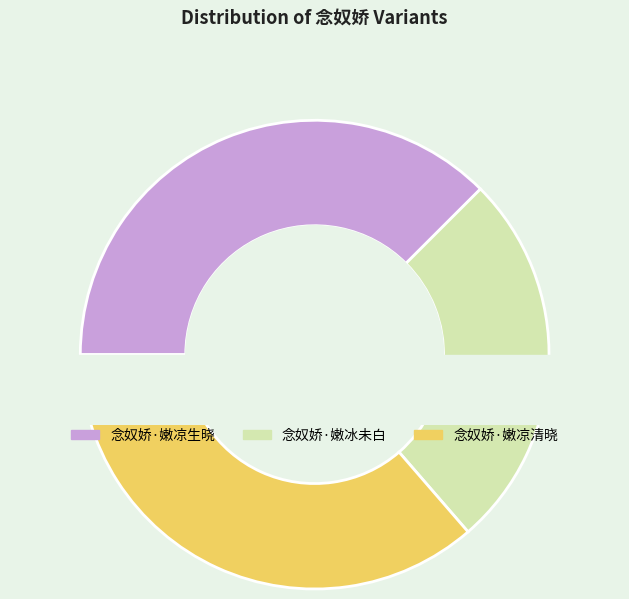

To the nearest percent, what is the average slice percentage?

33%